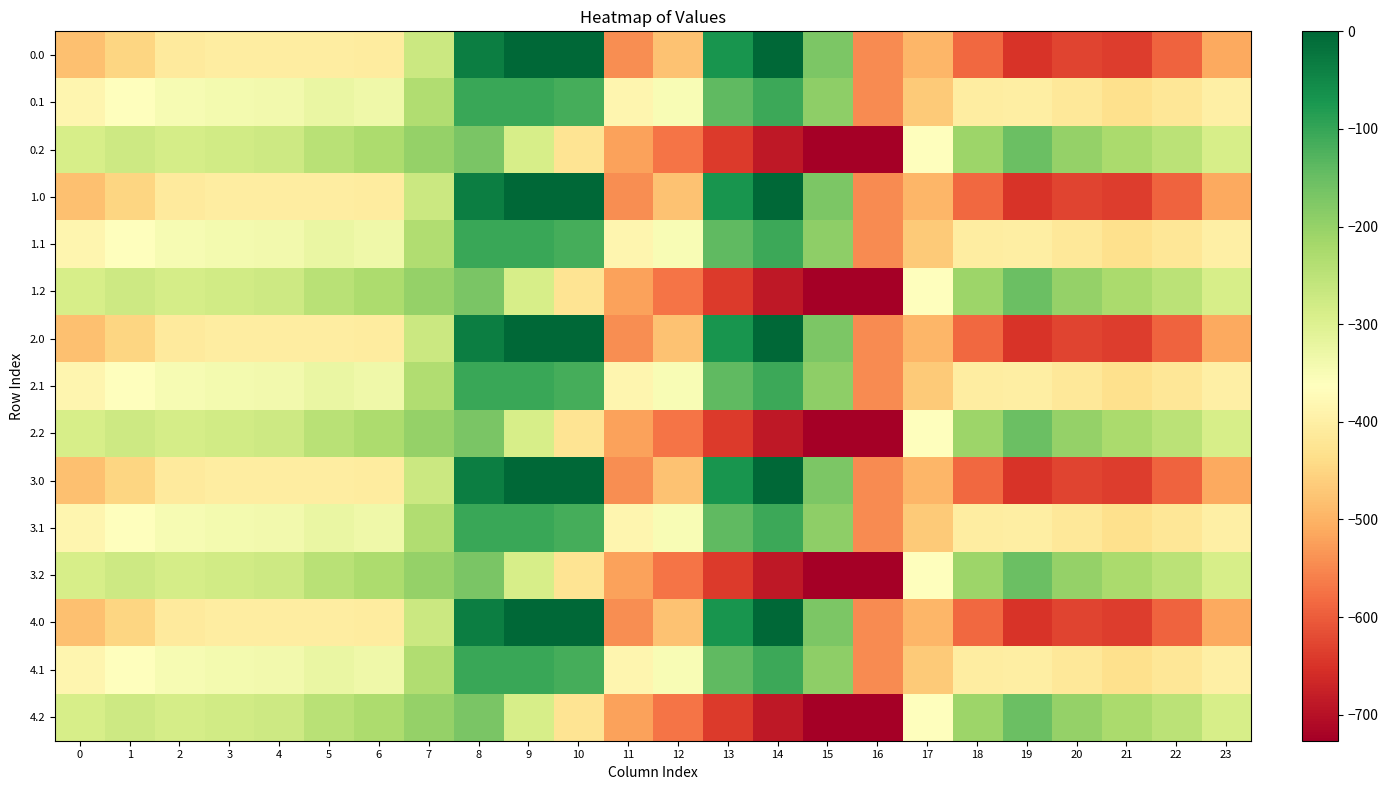

What is the spread (max minus min) of values at 12?

220.4